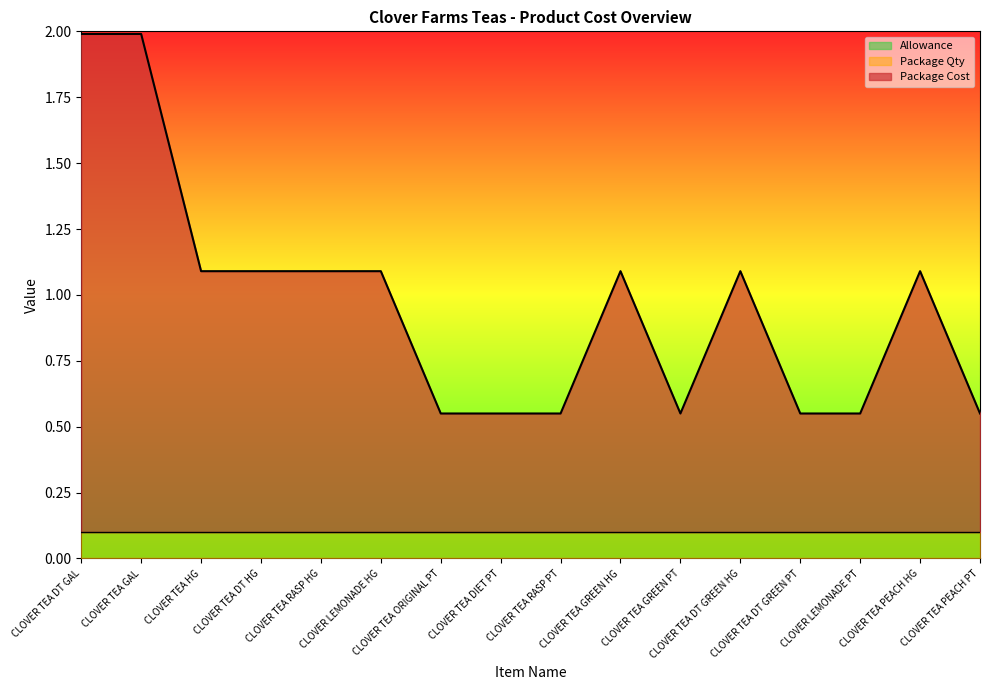

The Package Cost series shows 0.3 at CLOVER TEA DT HG. True or false?

False